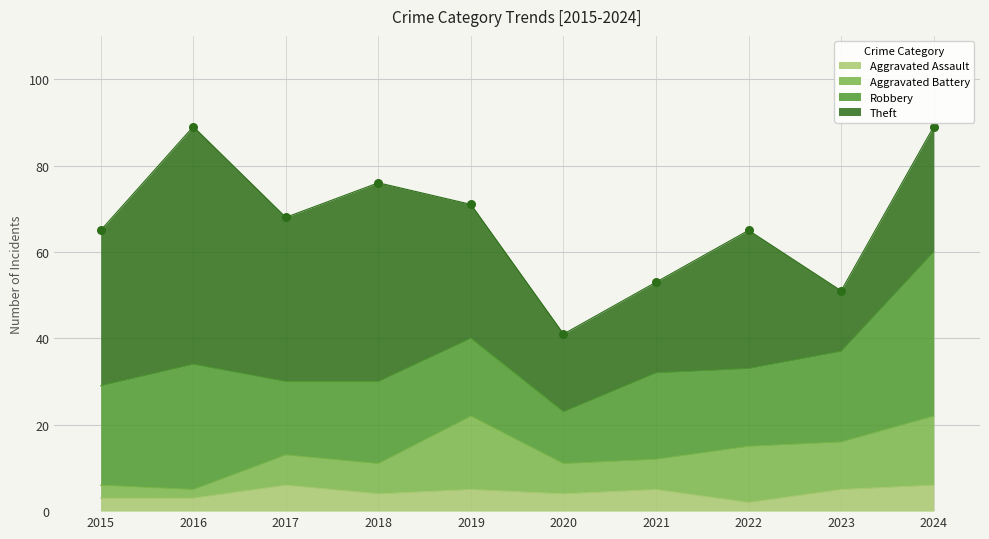

Which series has the widest spread of Y values?

Theft